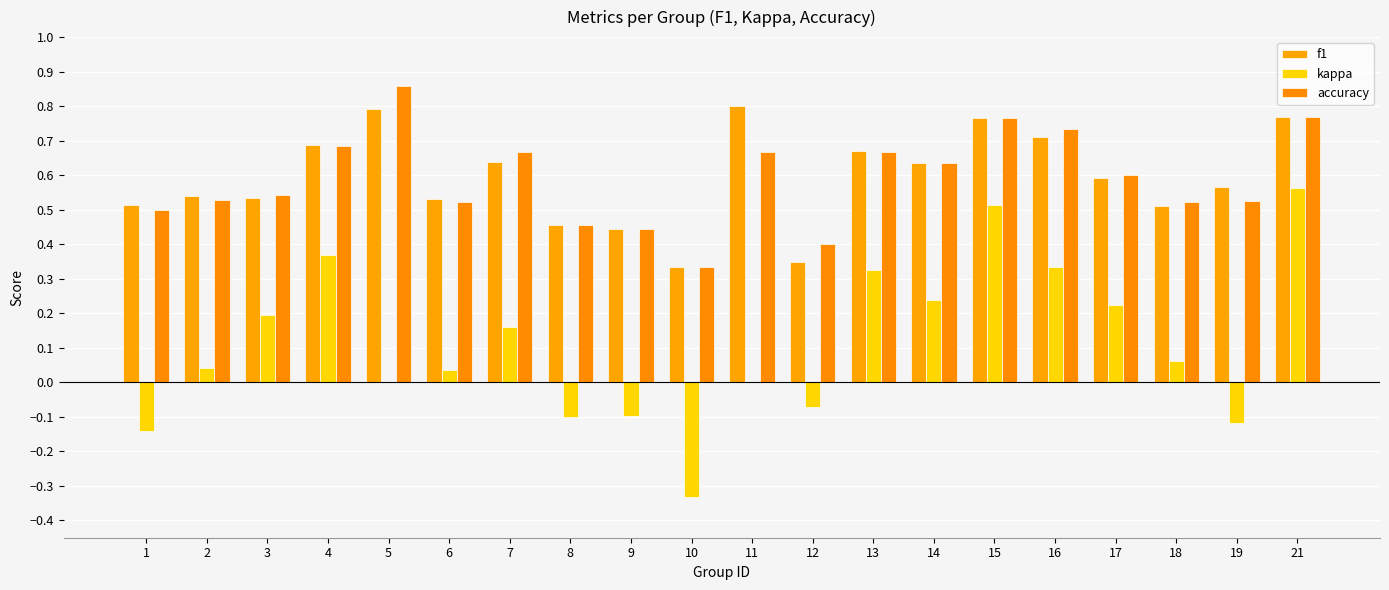

Count the number of data series in this chart.

3